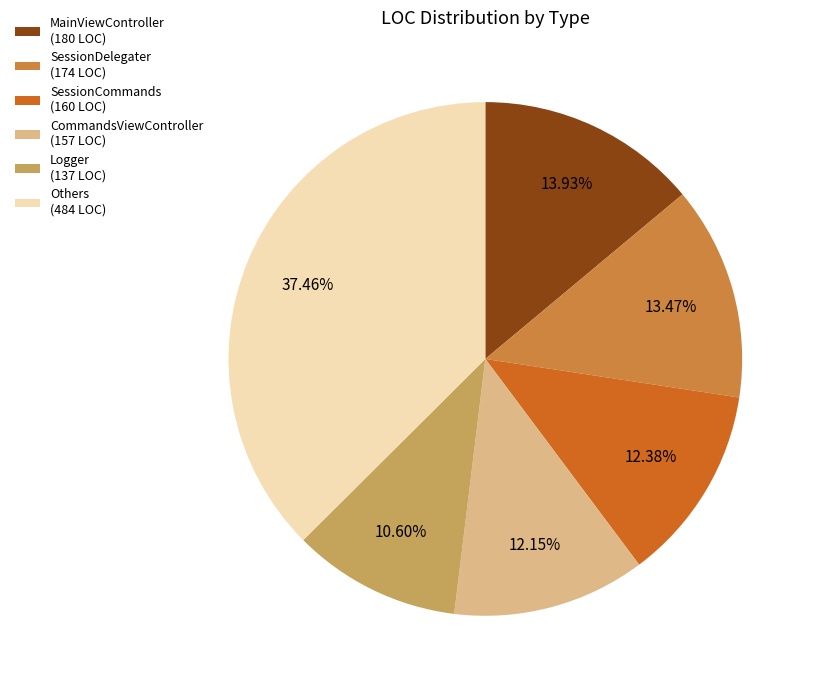

Does Others (484 LOC) represent more than half of the total?

No